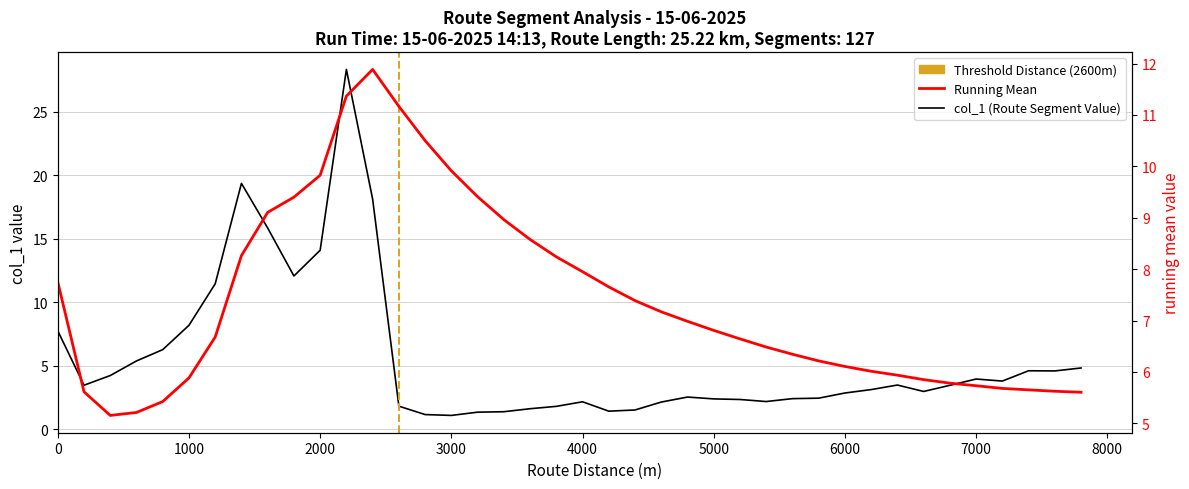

Reading left to right, list all the values displayed in this chart.

7.8	3.5	4.2	5.4	6.3	8.2	11.5	19.3	15.8	12.1	14.1	28.3	18.1	1.8	1.2	1.1	1.4	1.4	1.6	1.8	2.2	1.4	1.5	2.2	2.5	2.4	2.4	2.2	2.4	2.5	2.9	3.1	3.5	3.0	3.5	4.0	3.8	4.6	4.6	4.8